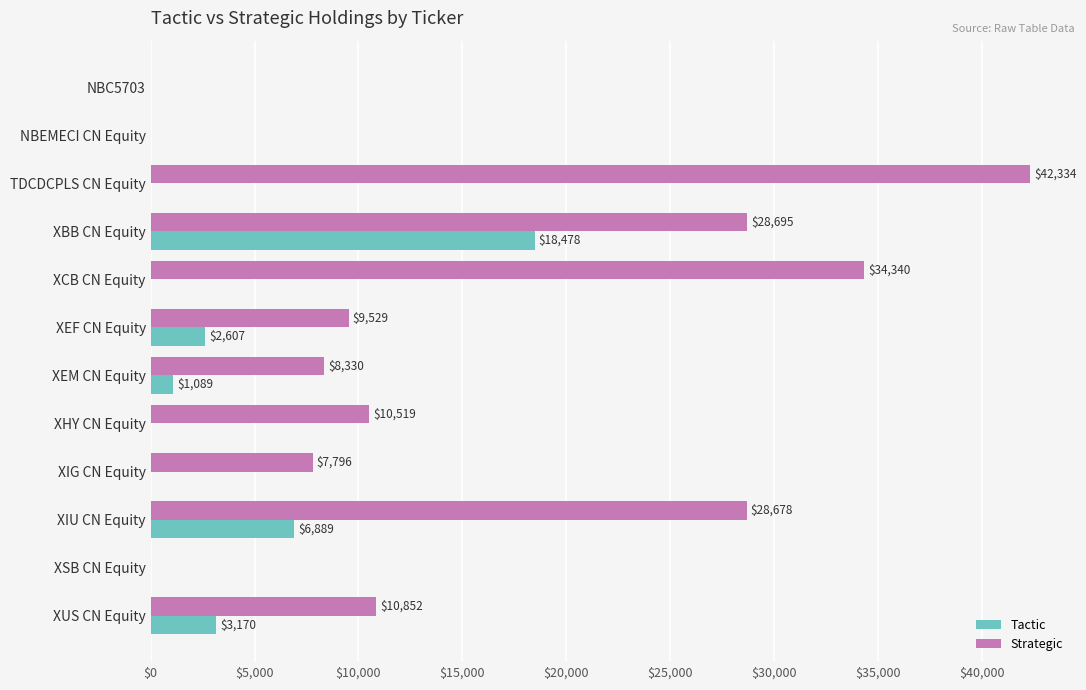

Which label corresponds to the largest value in the chart?

TDCDCPLS CN Equity